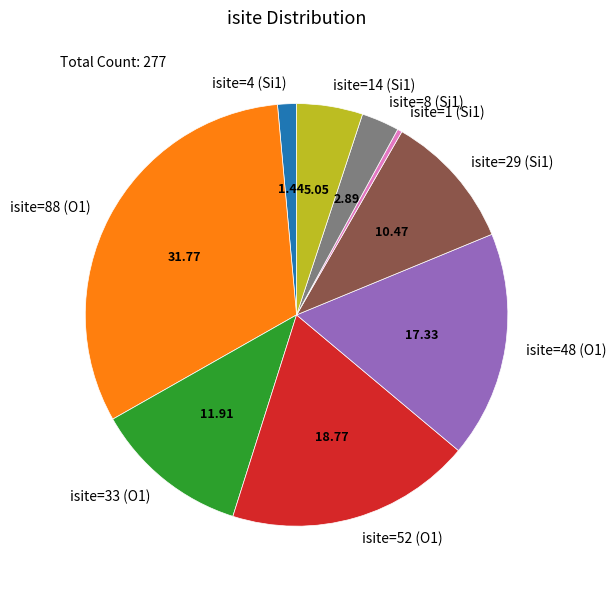

Does any single category account for the majority?

No